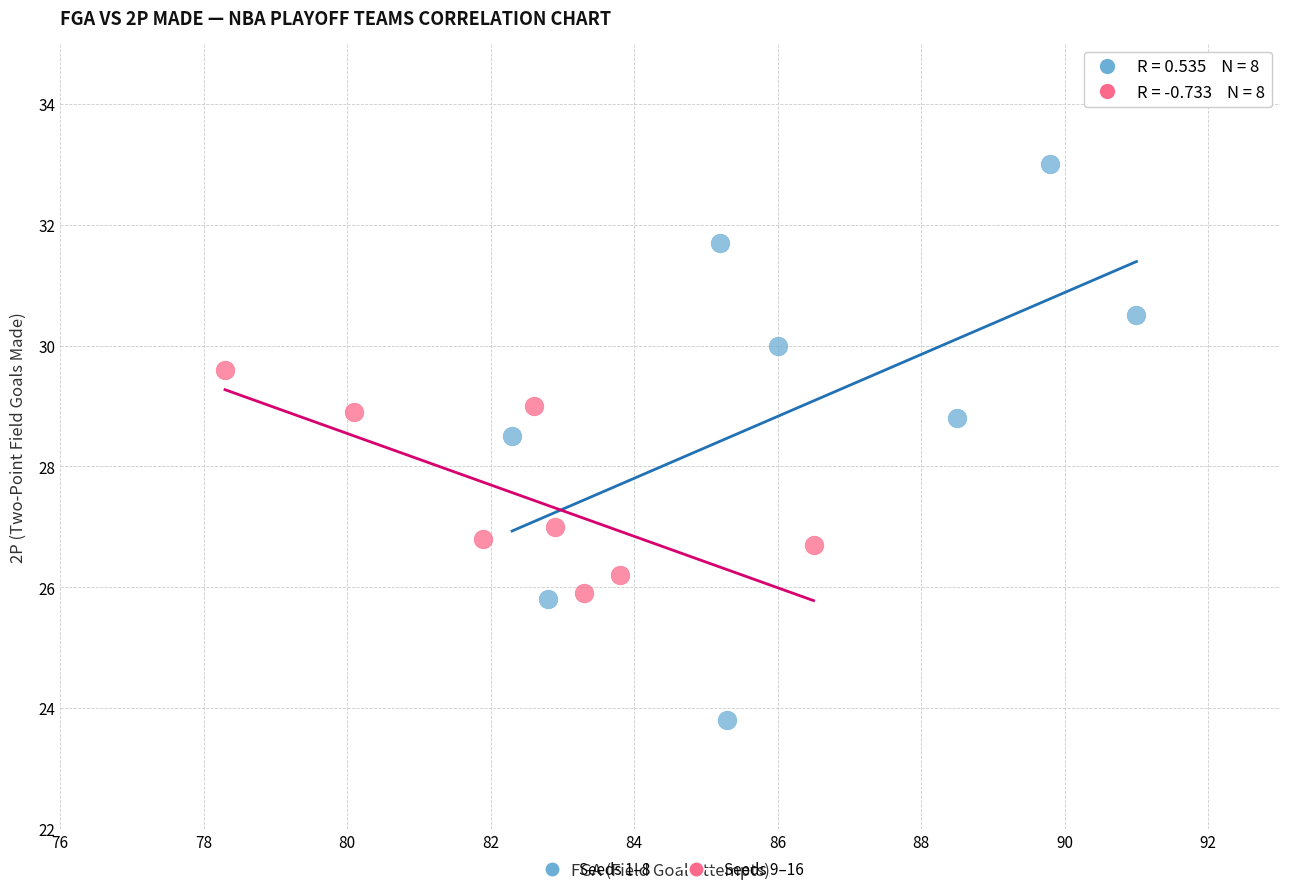

Which series reaches the maximum Y coordinate?

Seeds 1–8